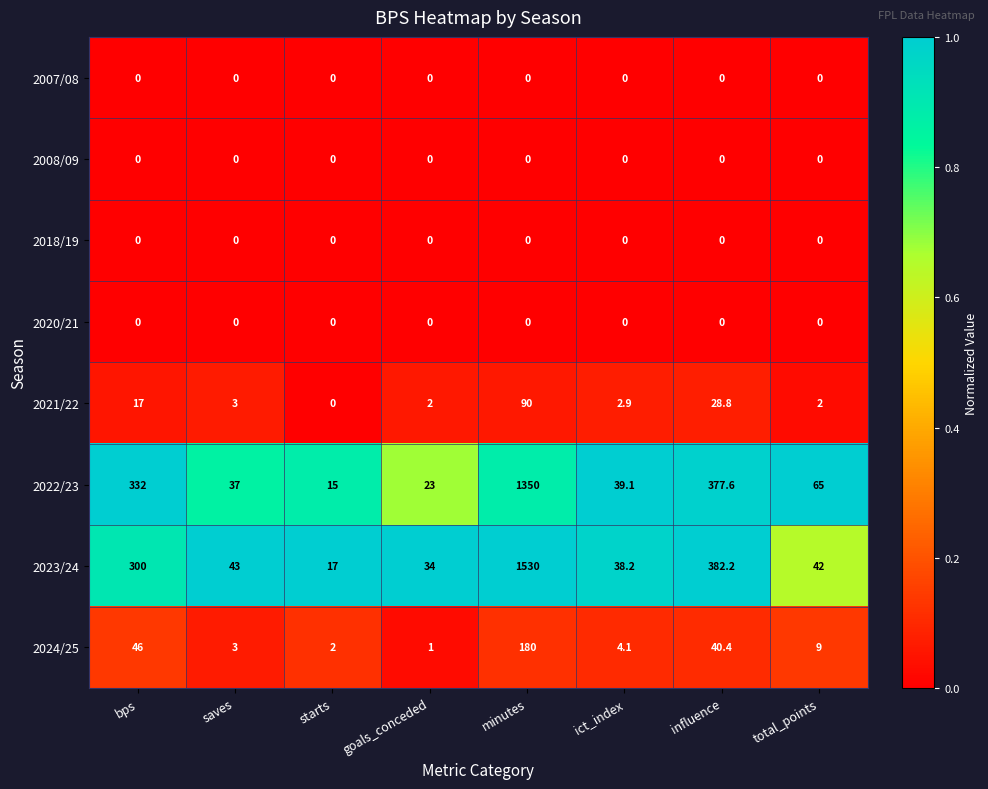

What is the total value across all series at bps?

695.0